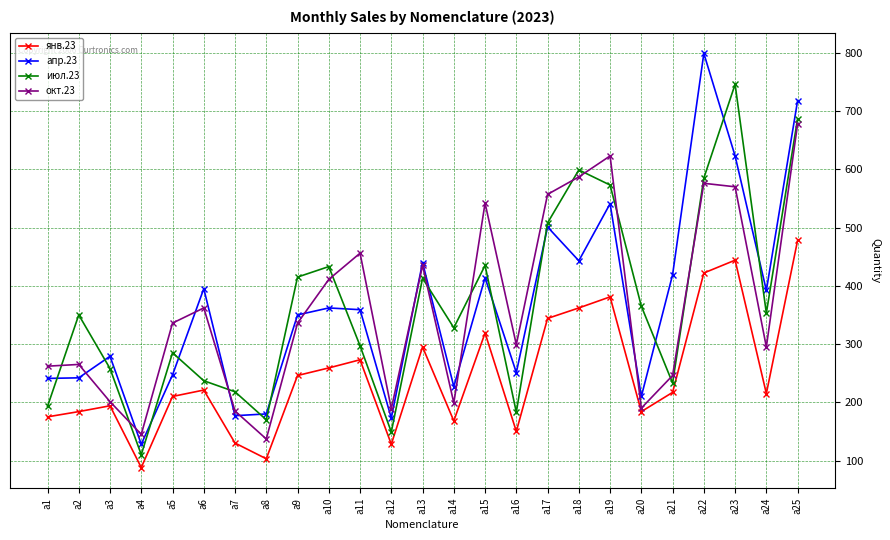

After their last crossing, which series has the higher values: апр.23 or июл.23?

апр.23